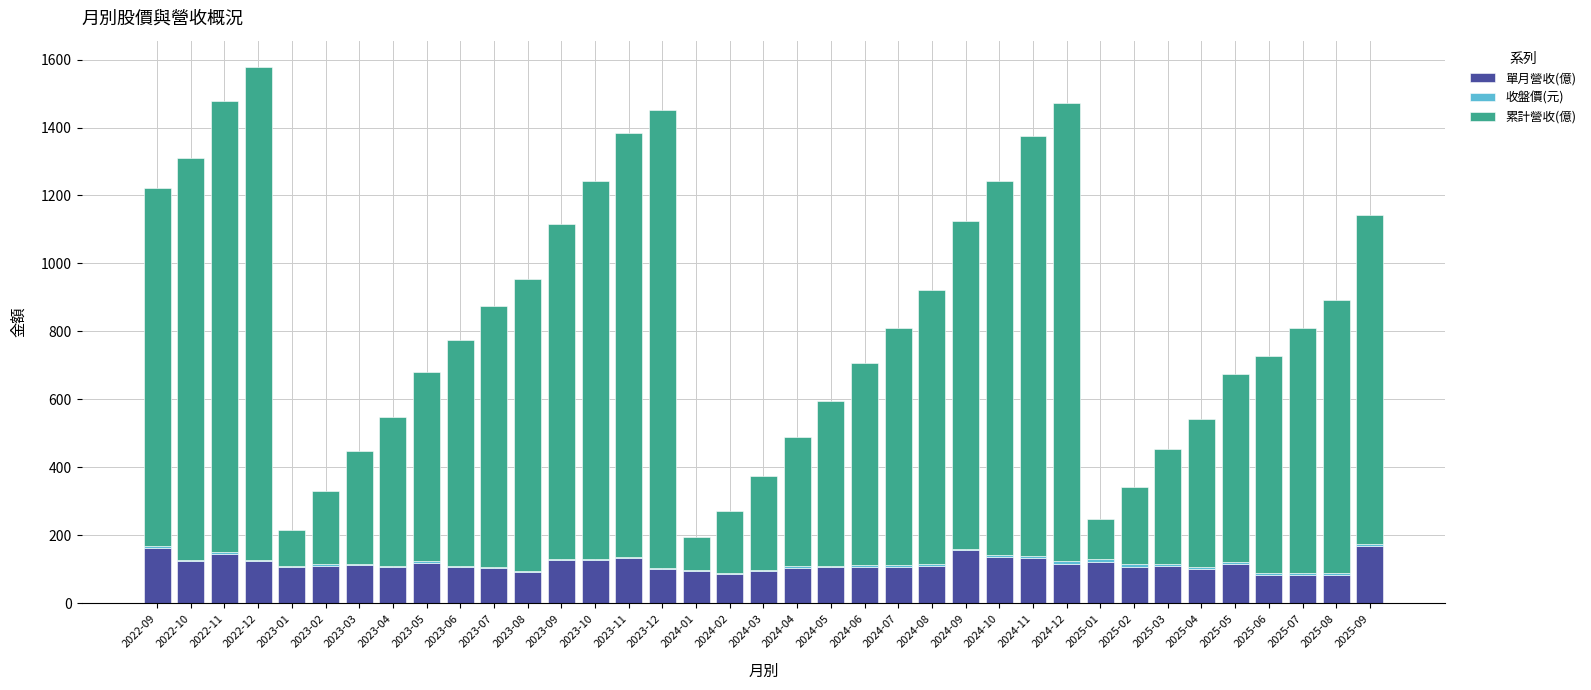

At which category is the sum across all series the highest?

2022-12